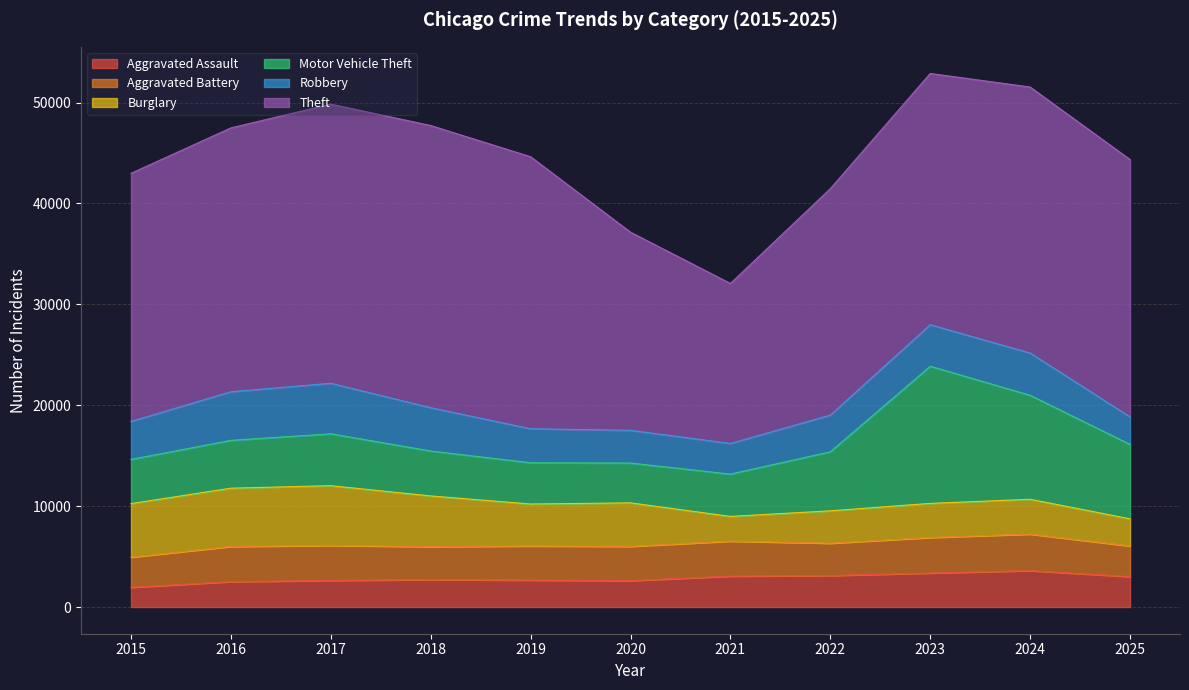

What is the value of the Theft point at the 4th from the left?

27967